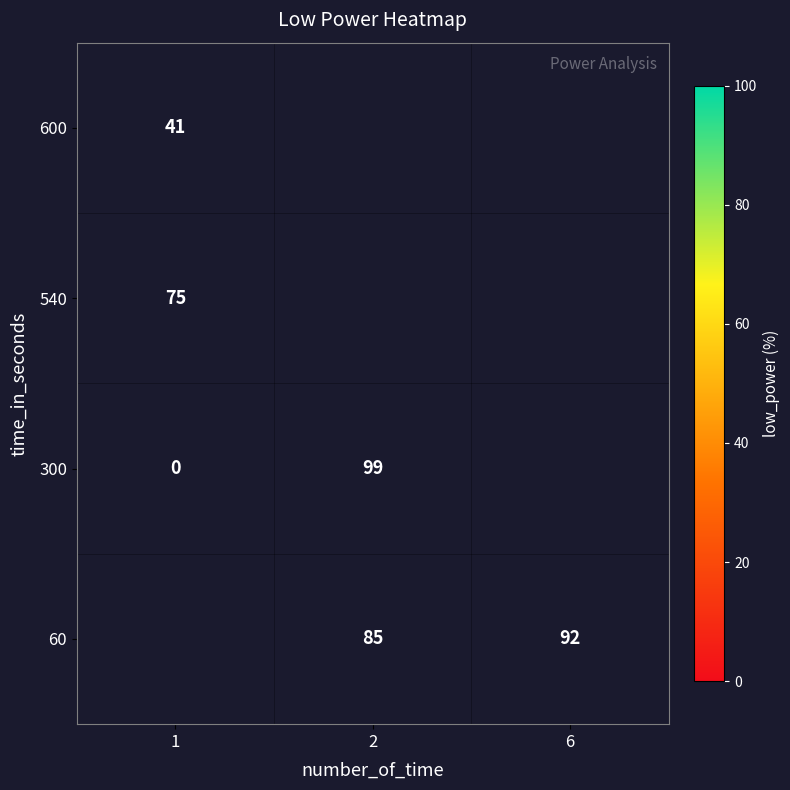

True or false: 60 has a value of 85 at 2.

True